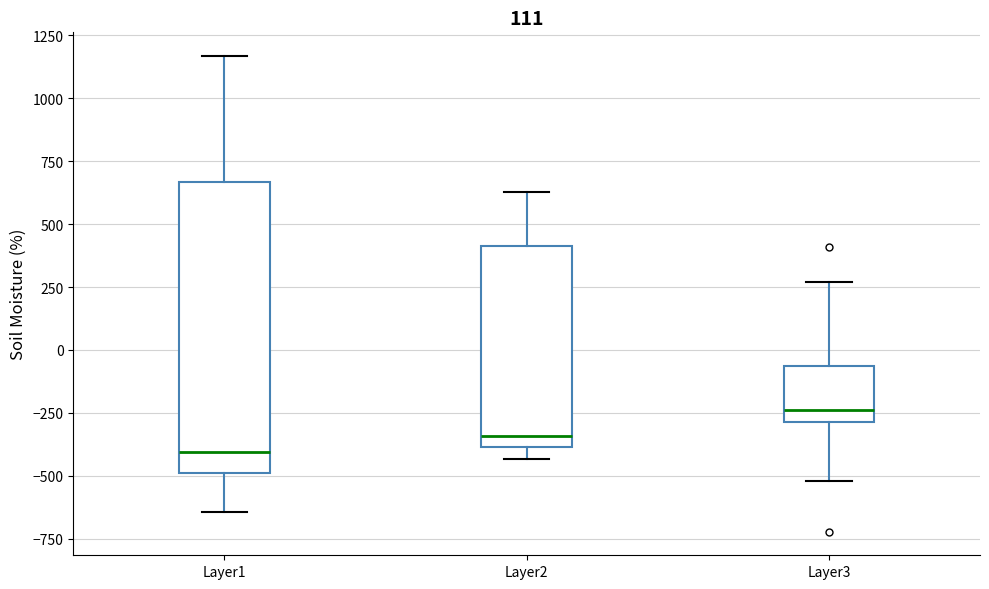

Reading left to right, transcribe this box plot: for each box, give where its median line is, the range the box spans, and where its two whiskers end, as read against the y-axis. The values are not printed on the chart, so give them approximately, as read against the axis.

Layer1: median -400, box -500 to 650, whiskers -650 to 1150
Layer2: median -350, box -400 to 400, whiskers -450 to 650
Layer3: median -250, box -300 to -50, whiskers -500 to 250